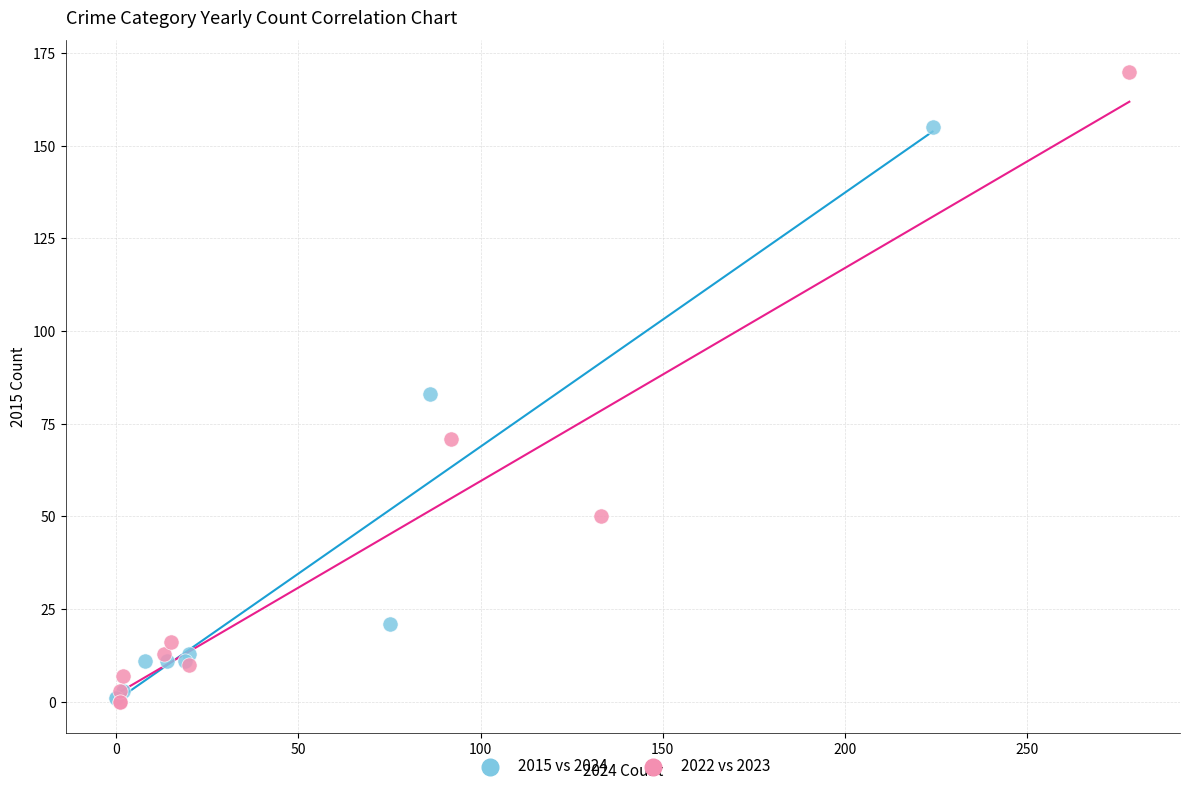

Which series reaches the maximum Y coordinate?

2022 vs 2023